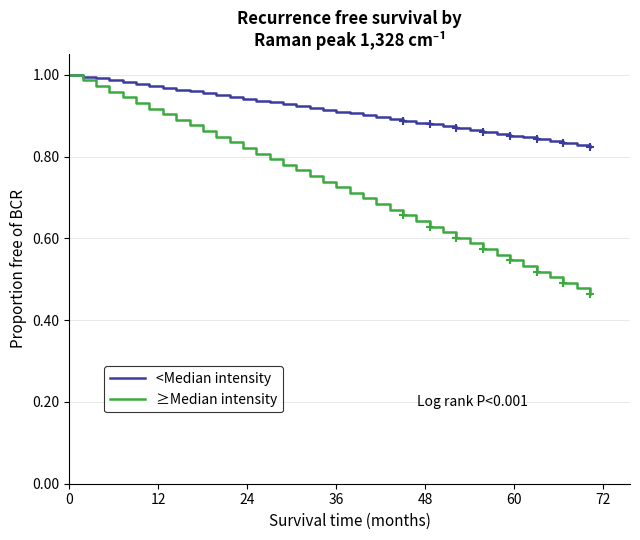

Is the value of ≥Median intensity at 19 greater than the value of <Median intensity at 37?

No